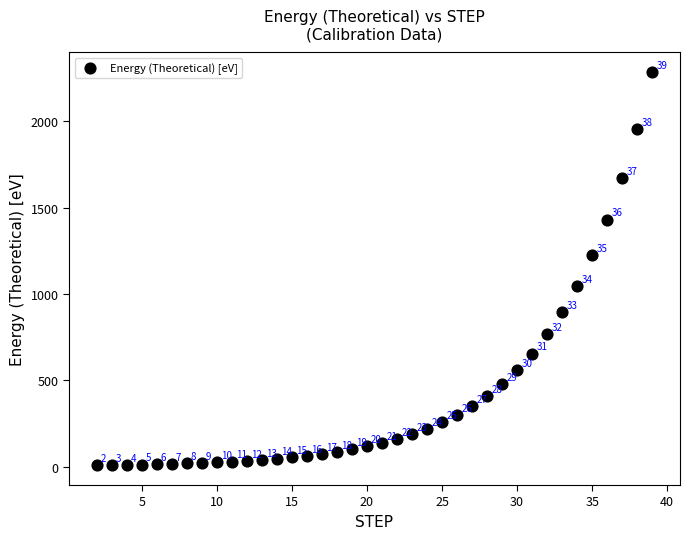

What Y value in the scatter plot is closest to 1146?

1223.6